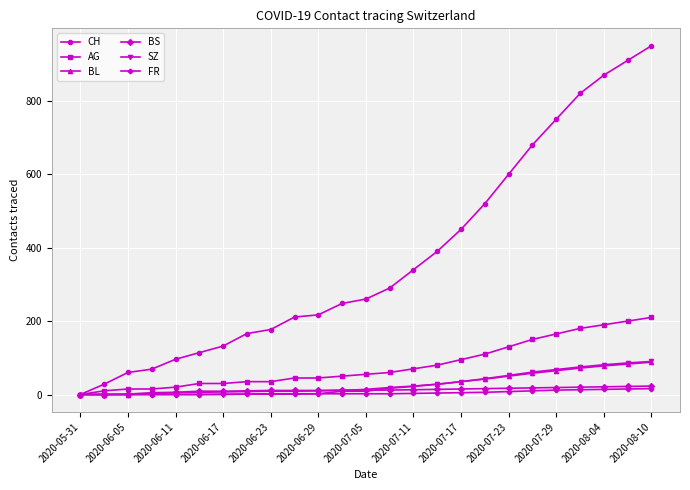

What is the sum of all FR values?

120